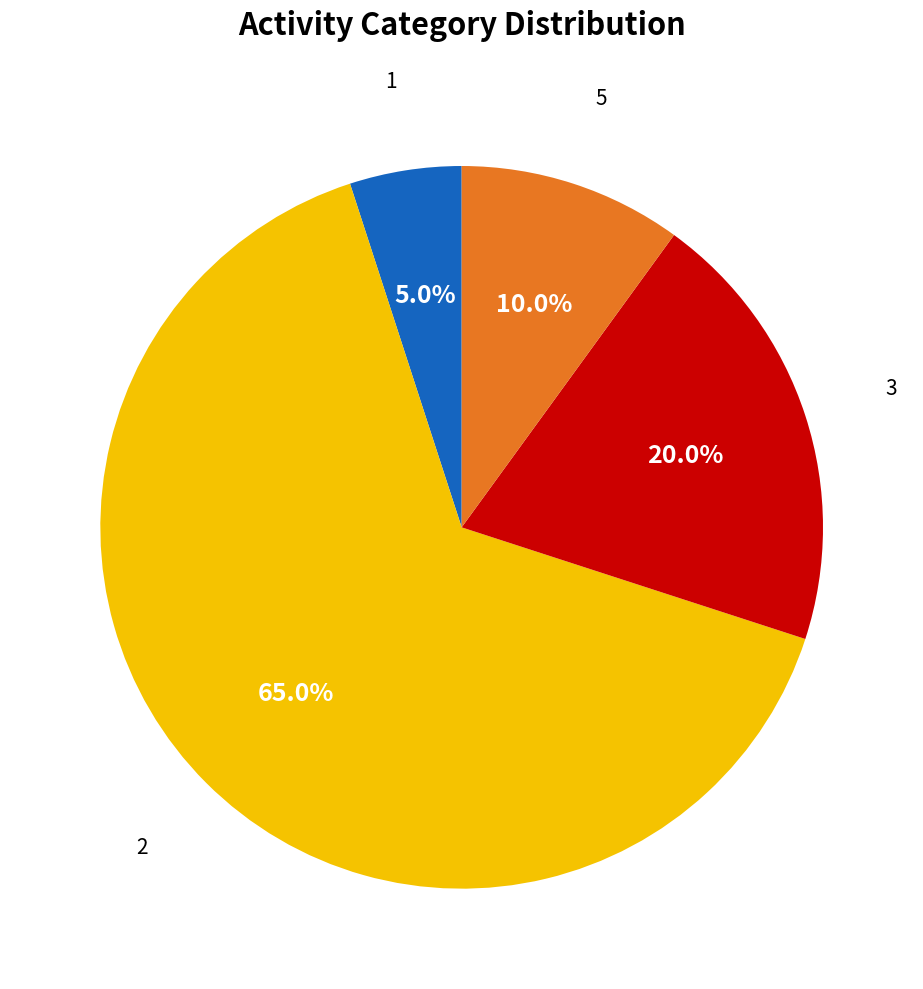

Does any single category account for the majority?

Yes